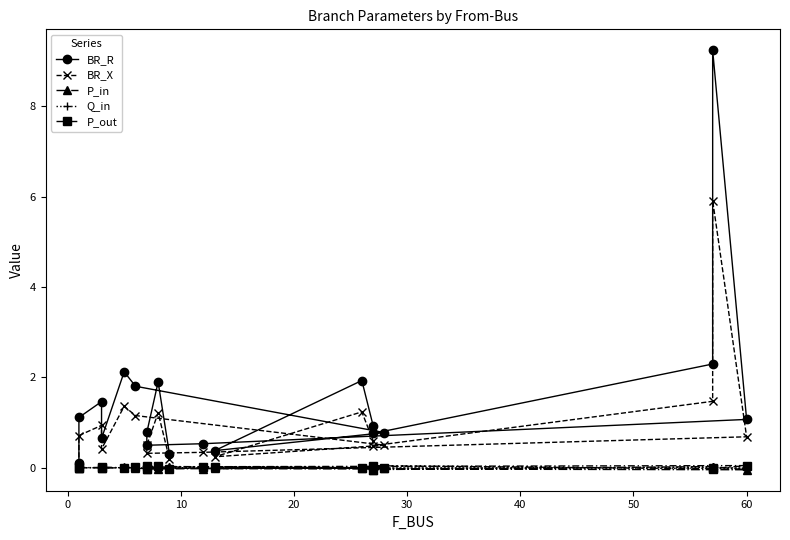

Reading right to left, extract all data points from this chart.

BR_R: 0.3	1.9	0.8	0.5	0.5	1.1	9.2	2.3	0.8	0.9	1.9	0.4	0.8	1.8	2.1	0.6	1.5	1.1	0.1
BR_X: 0.2	1.2	0.5	0.3	0.3	0.7	5.9	1.5	0.5	0.6	1.2	0.2	0.5	1.2	1.4	0.4	0.9	0.7	0.1
P_in: 0.0	-0.0	0.0	-0.0	-0.0	-0.0	0.0	0.0	-0.0	0.0	0.0	-0.0	0.0	-0.0	0.0	-0.0	0.0	-0.0	0.0
Q_in: 0.0	-0.0	0.0	-0.0	-0.0	-0.0	0.0	0.0	-0.0	0.0	0.0	-0.0	0.0	-0.0	0.0	-0.0	0.0	-0.0	0.0
P_out: -0.0	0.0	-0.0	0.0	0.0	0.0	-0.0	-0.0	0.0	-0.0	-0.0	0.0	-0.0	0.0	-0.0	0.0	-0.0	0.0	-0.0